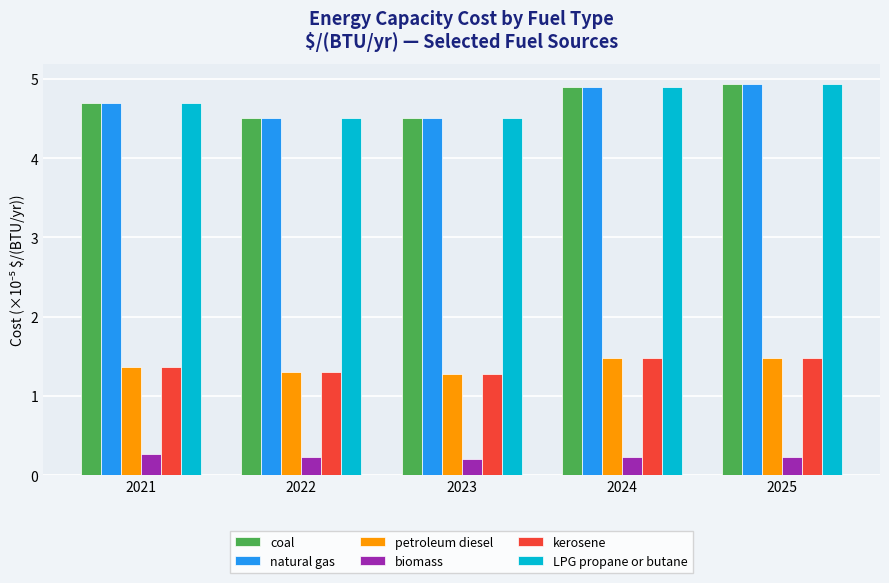

Reading left to right, what are all the values shown in this chart?

coal: 2021=4.7	2022=4.5	2023=4.5	2024=4.9	2025=4.9
natural gas: 2021=4.7	2022=4.5	2023=4.5	2024=4.9	2025=4.9
petroleum diesel: 2021=1.4	2022=1.3	2023=1.3	2024=1.5	2025=1.5
biomass: 2021=0.3	2022=0.2	2023=0.2	2024=0.2	2025=0.2
kerosene: 2021=1.4	2022=1.3	2023=1.3	2024=1.5	2025=1.5
LPG propane or butane: 2021=4.7	2022=4.5	2023=4.5	2024=4.9	2025=4.9